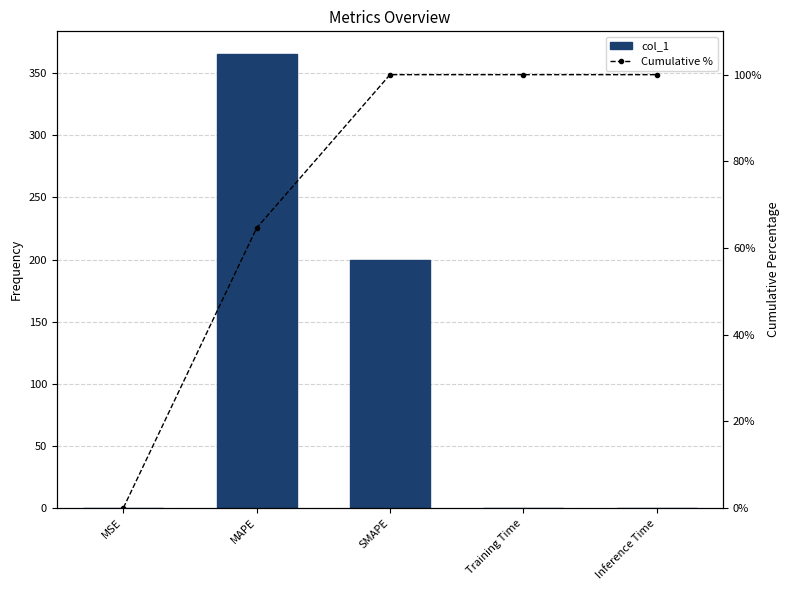

How many distinct data groups are displayed?

2